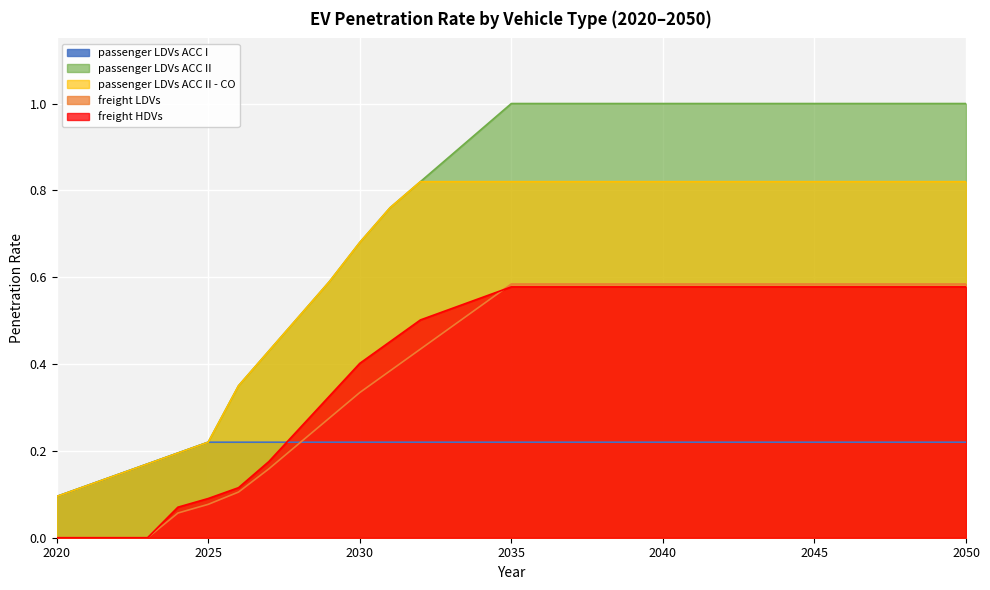

What is the lowest value of the passenger LDVs ACC I series?

0.1